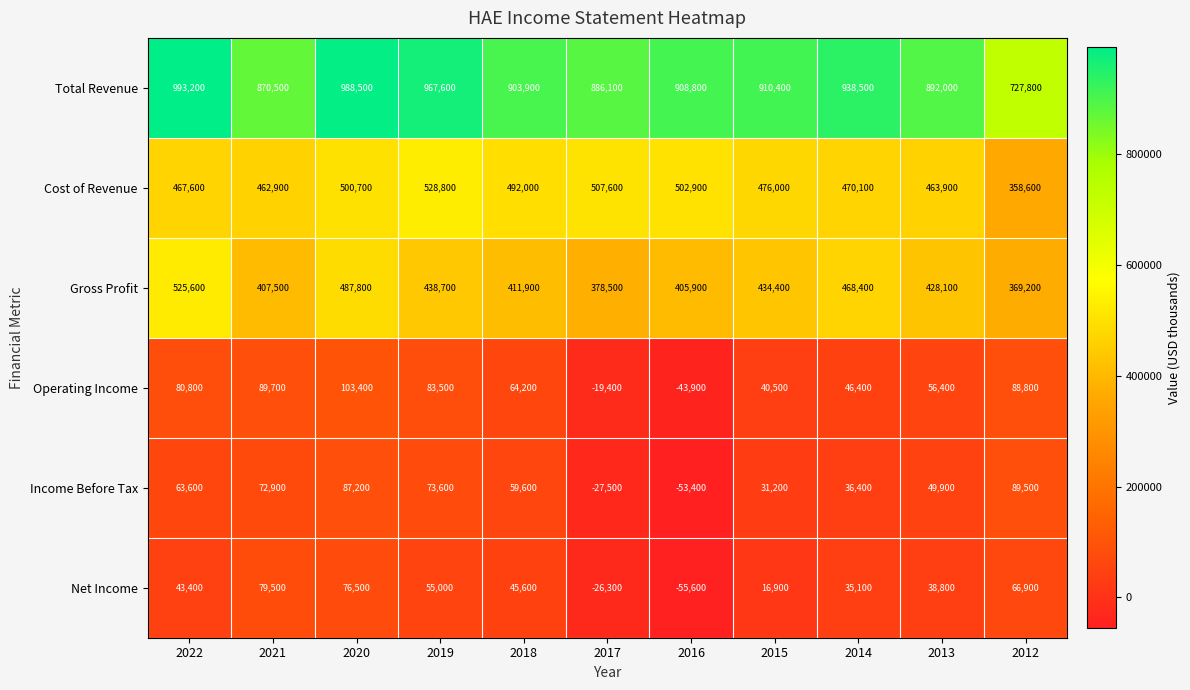

Rank the series by their maximum value, from highest to lowest.

Total Revenue, Cost of Revenue, Gross Profit, Operating Income, Income Before Tax, Net Income